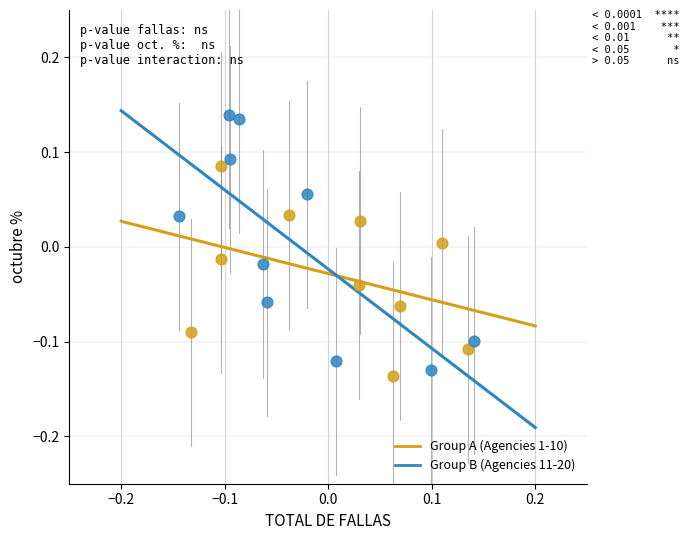

Which series contains the highest Y value?

Group B (Agencies 11-20)